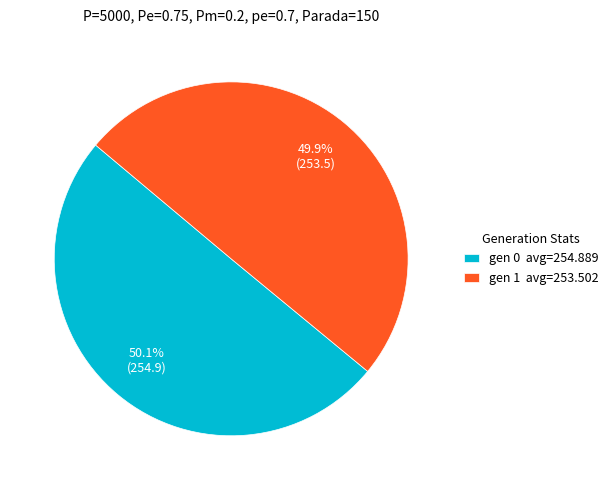

Approximately how many times larger is the value at gen 1 avg=253.502 compared to gen 0 avg=254.889?

1.0